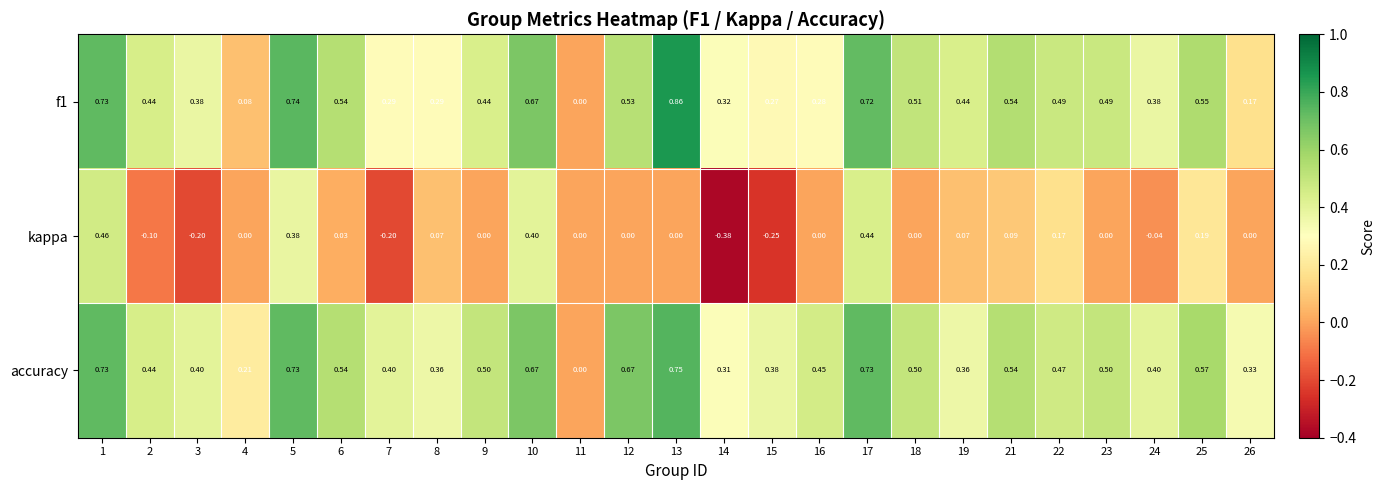

Rank the series at 7 from lowest to highest value.

kappa, f1, accuracy